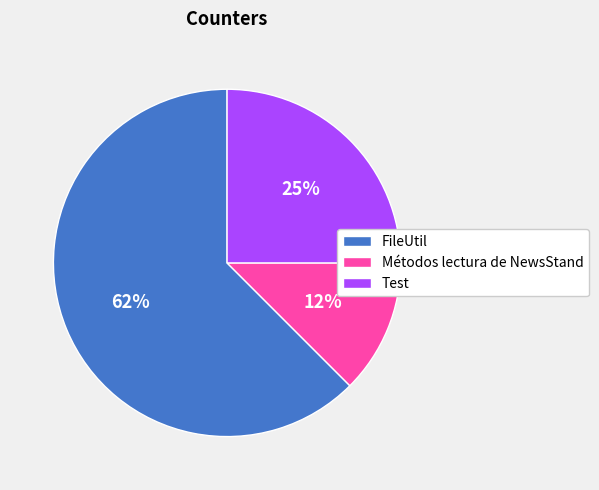

Is the sum of FileUtil and Test greater than half?

Yes